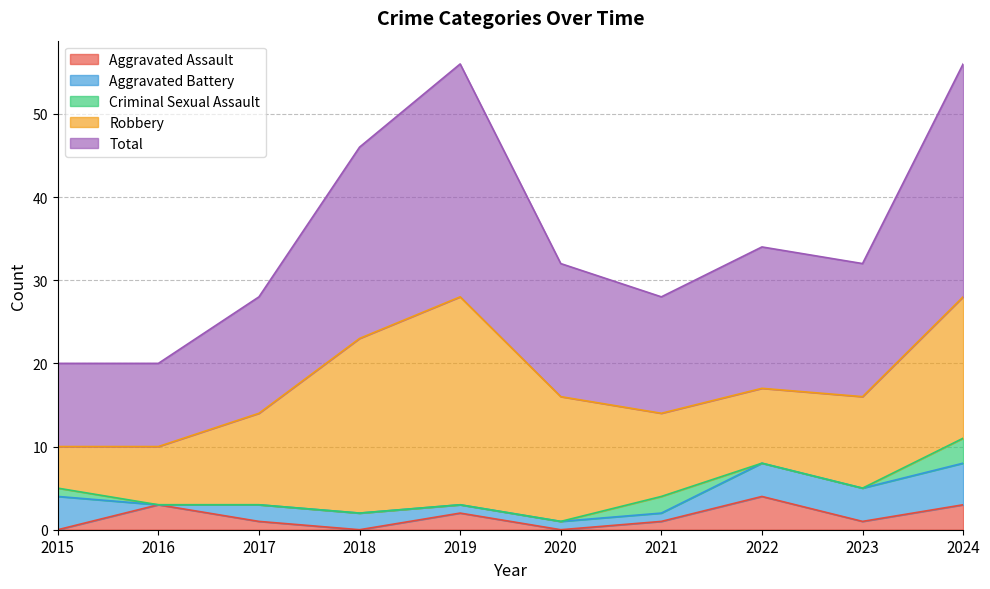

At which label does Total first exceed 16?

2018